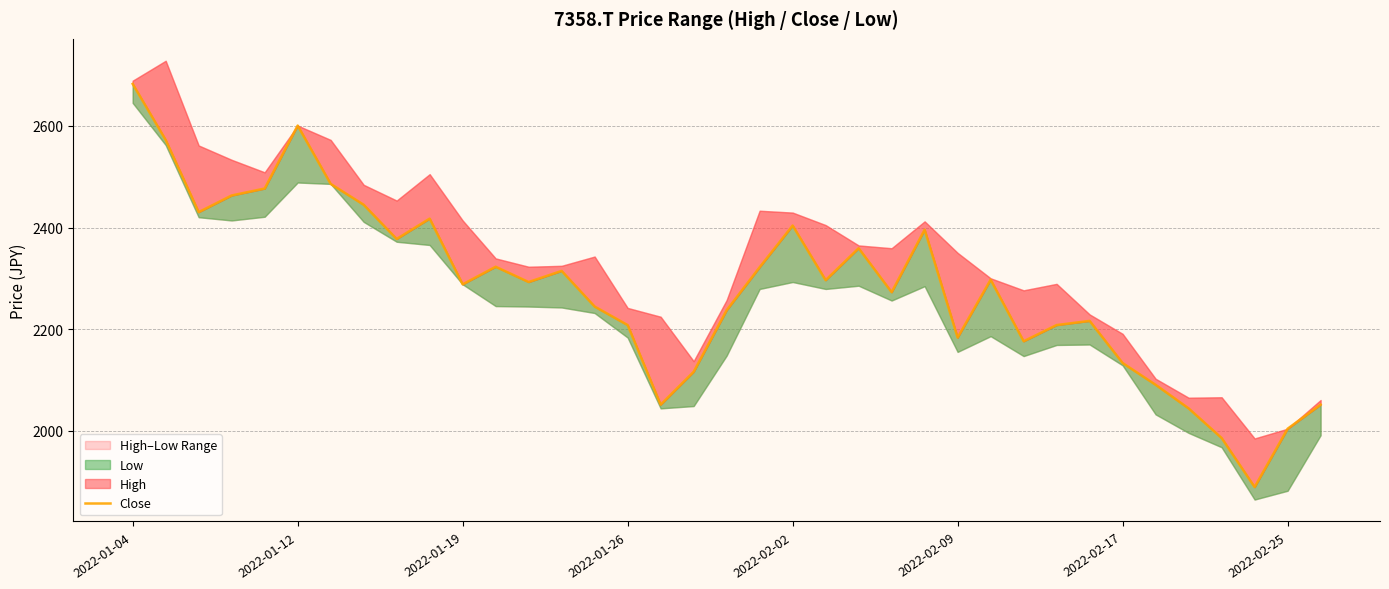

What is the change in value from 22 to 24?

+36.4